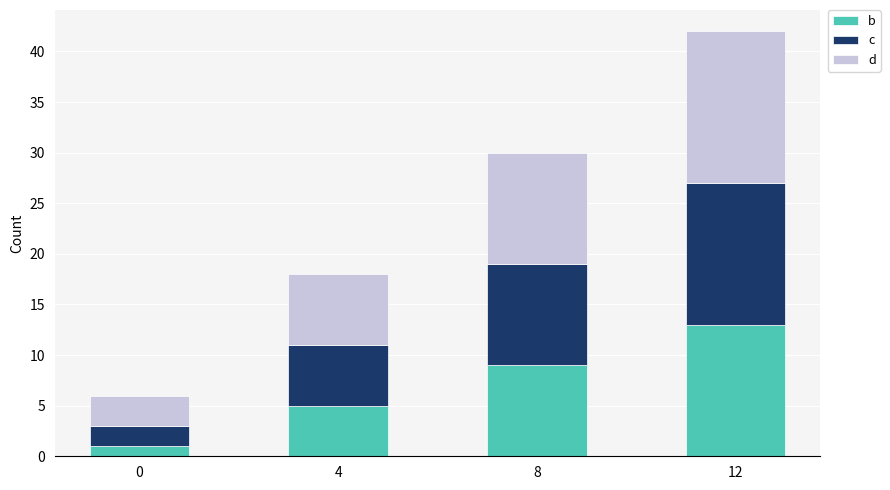

What is the total value across all series at 8?

30